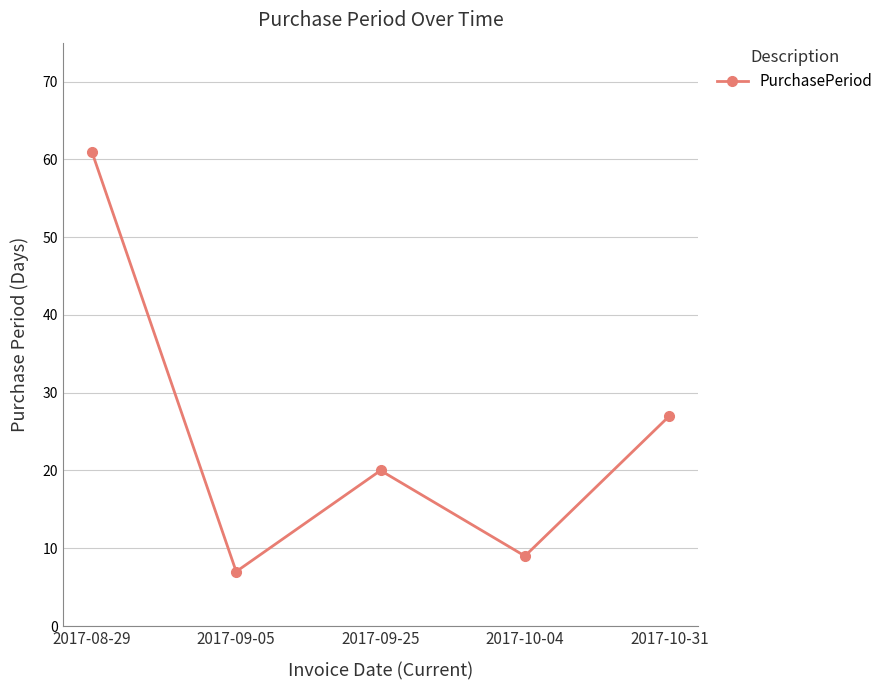

Approximately how many times larger is the value at 2017-10-04 compared to 2017-09-25?

0.5